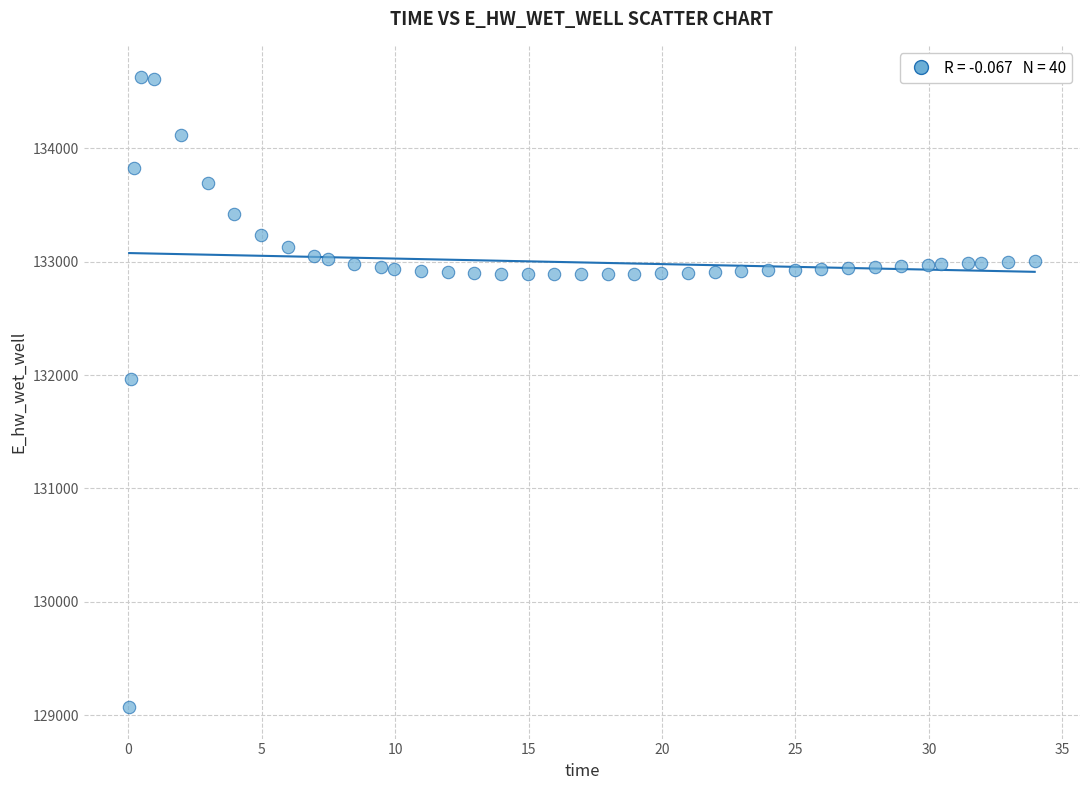

What is the range of X values (max minus min)?

33.9